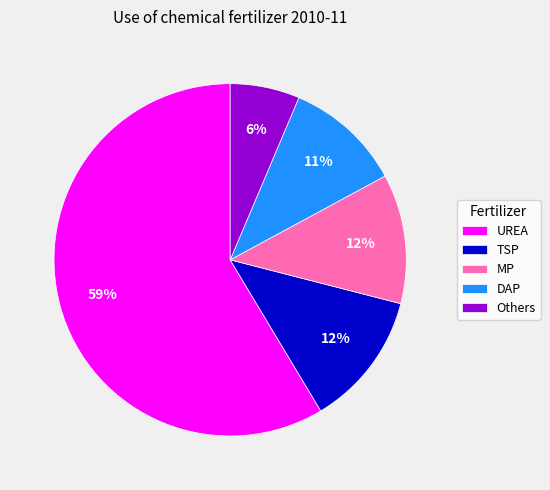

To the nearest percent, what percentage of the pie is MP?

12%